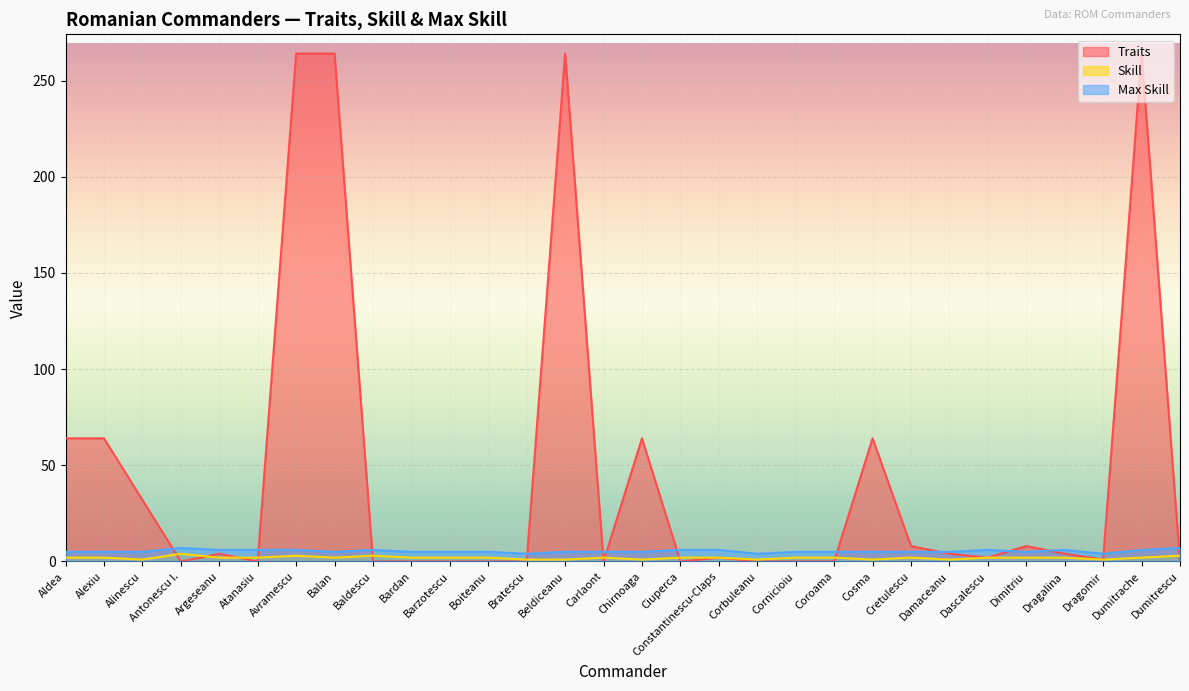

How many data points in Traits are above 2?

14